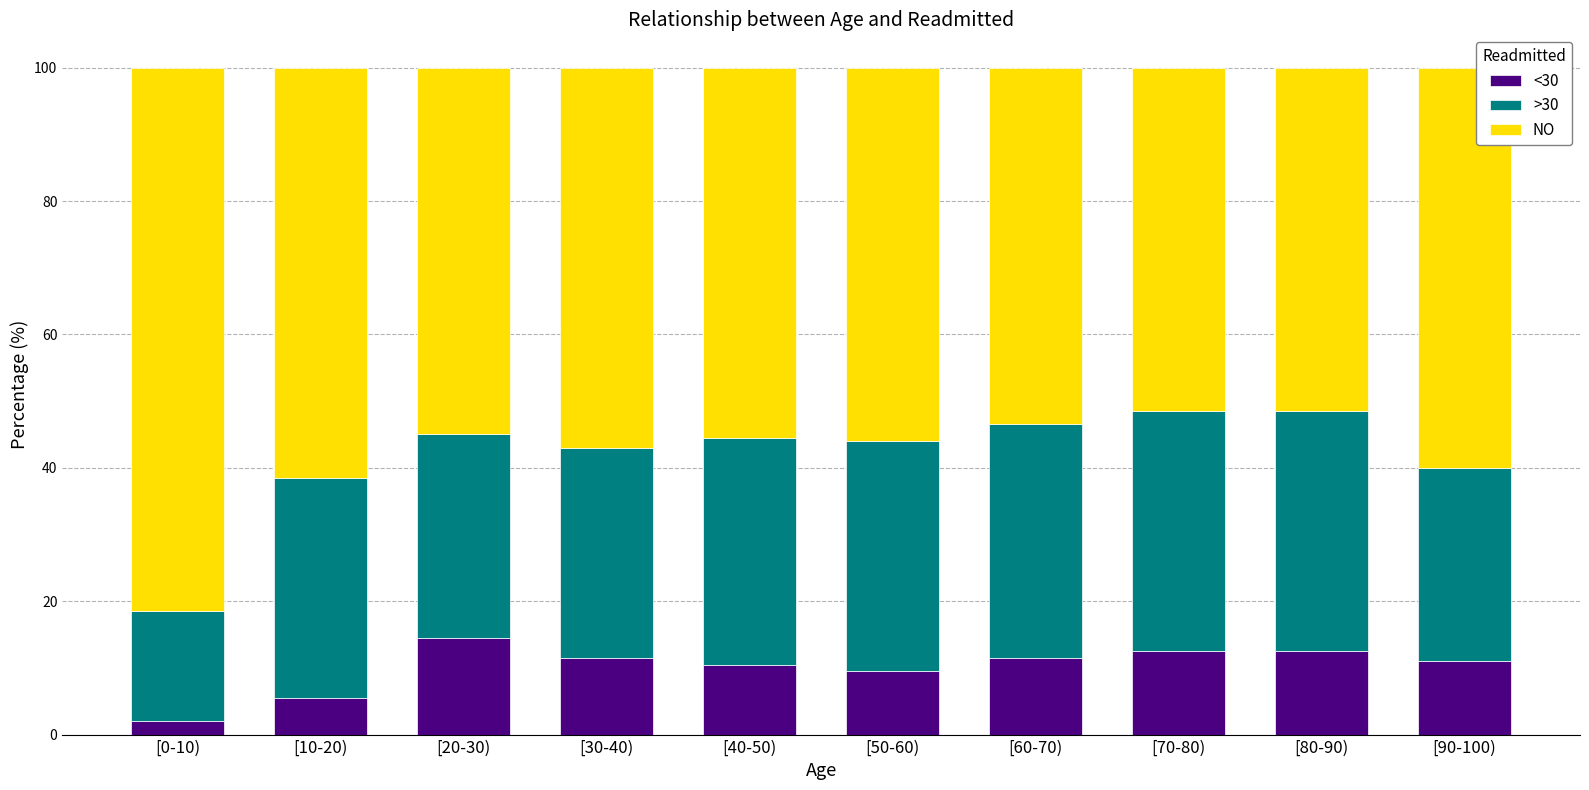

What are all the series names shown in the legend?

<30, >30, NO